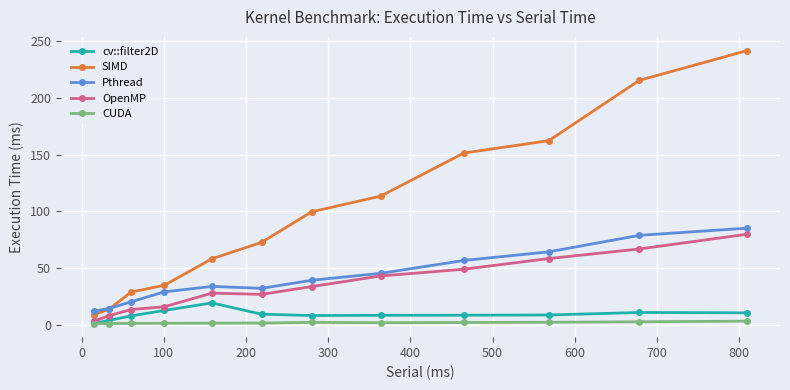

What is the maximum value shown in the chart?

241.4